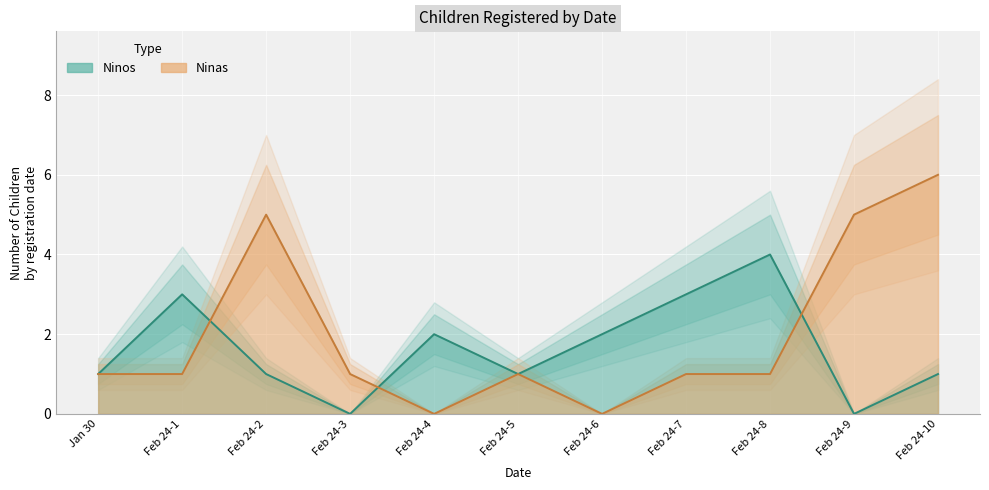

What is the difference between the maximum and second lowest values in the Ninos series?

4